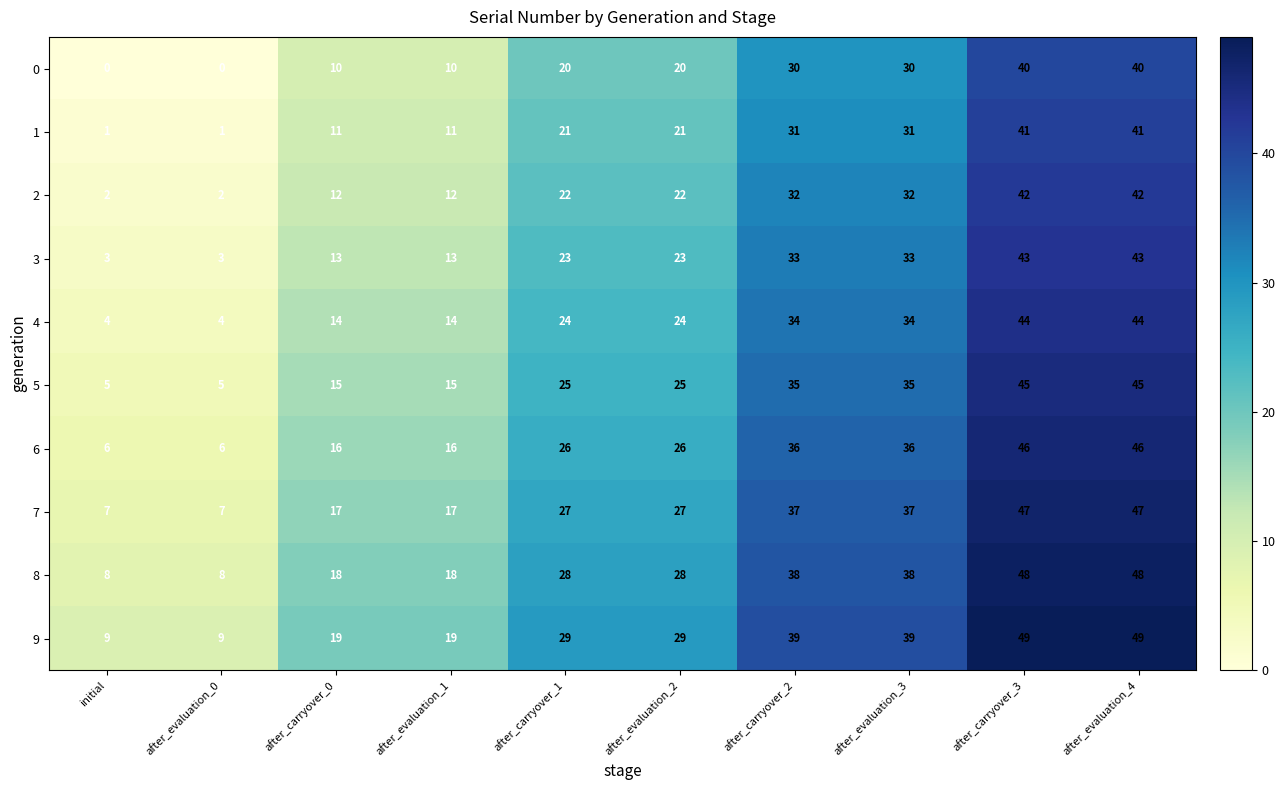

True or false: 3 has a value of 20 at after_carryover_2.

False